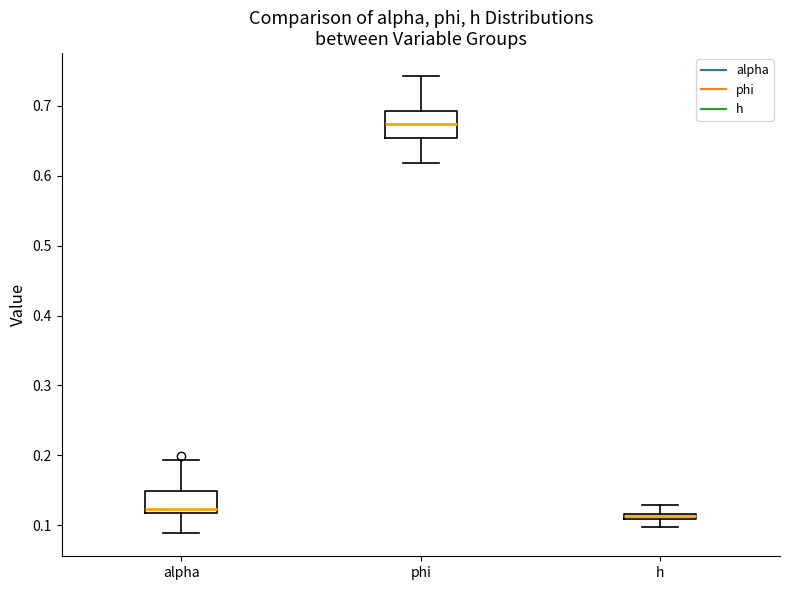

Which box's median line is the highest?

phi